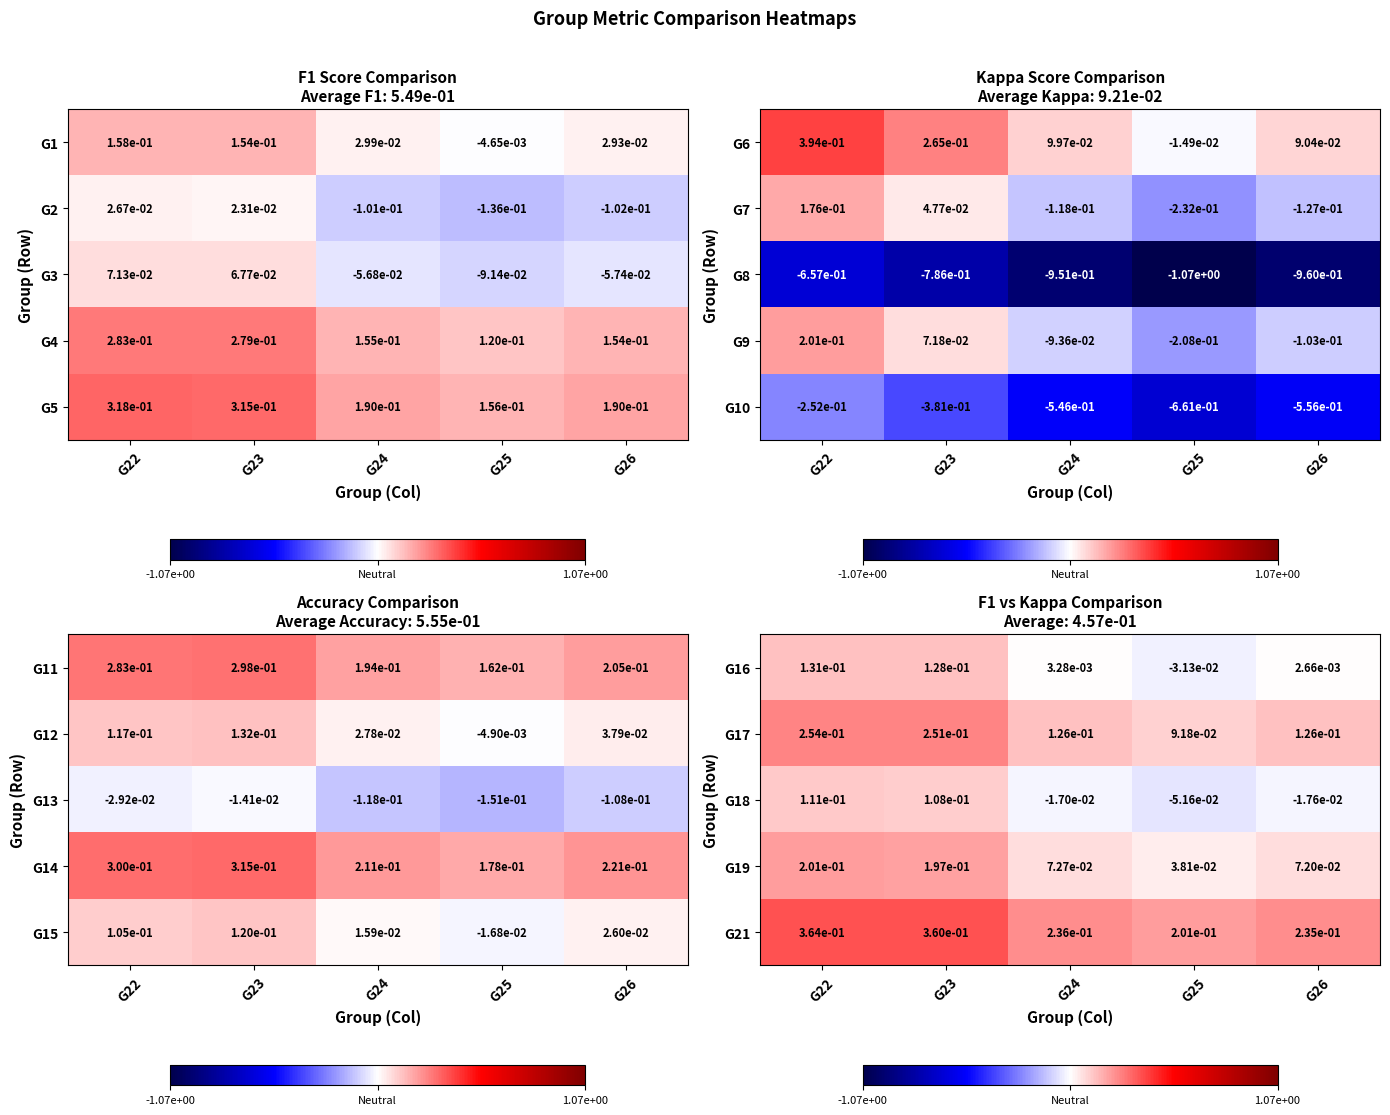

Reading right to left, transcribe all the data shown in this chart.

G16: G26=0.0	G25=-0.0	G24=0.0	G23=0.1	G22=0.1
G17: G26=0.1	G25=0.1	G24=0.1	G23=0.3	G22=0.3
G18: G26=-0.0	G25=-0.1	G24=-0.0	G23=0.1	G22=0.1
G19: G26=0.1	G25=0.0	G24=0.1	G23=0.2	G22=0.2
G21: G26=0.2	G25=0.2	G24=0.2	G23=0.4	G22=0.4